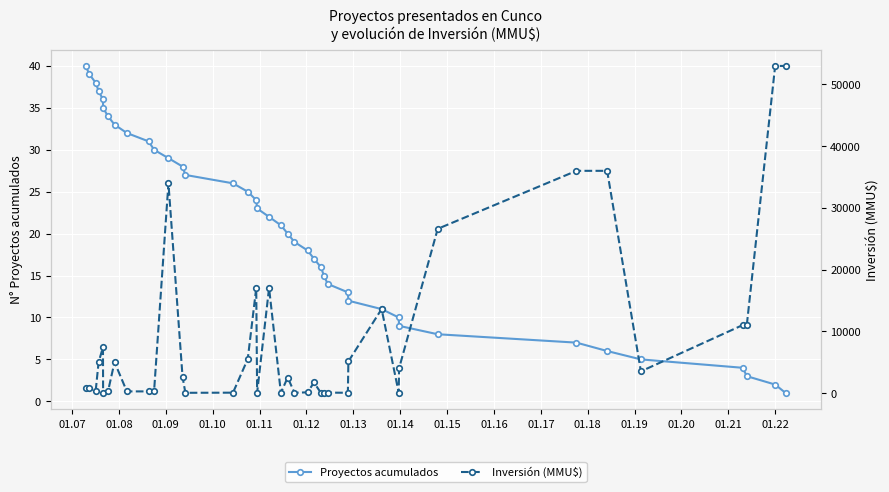

What is the highest value of the Proyectos acumulados series?

40